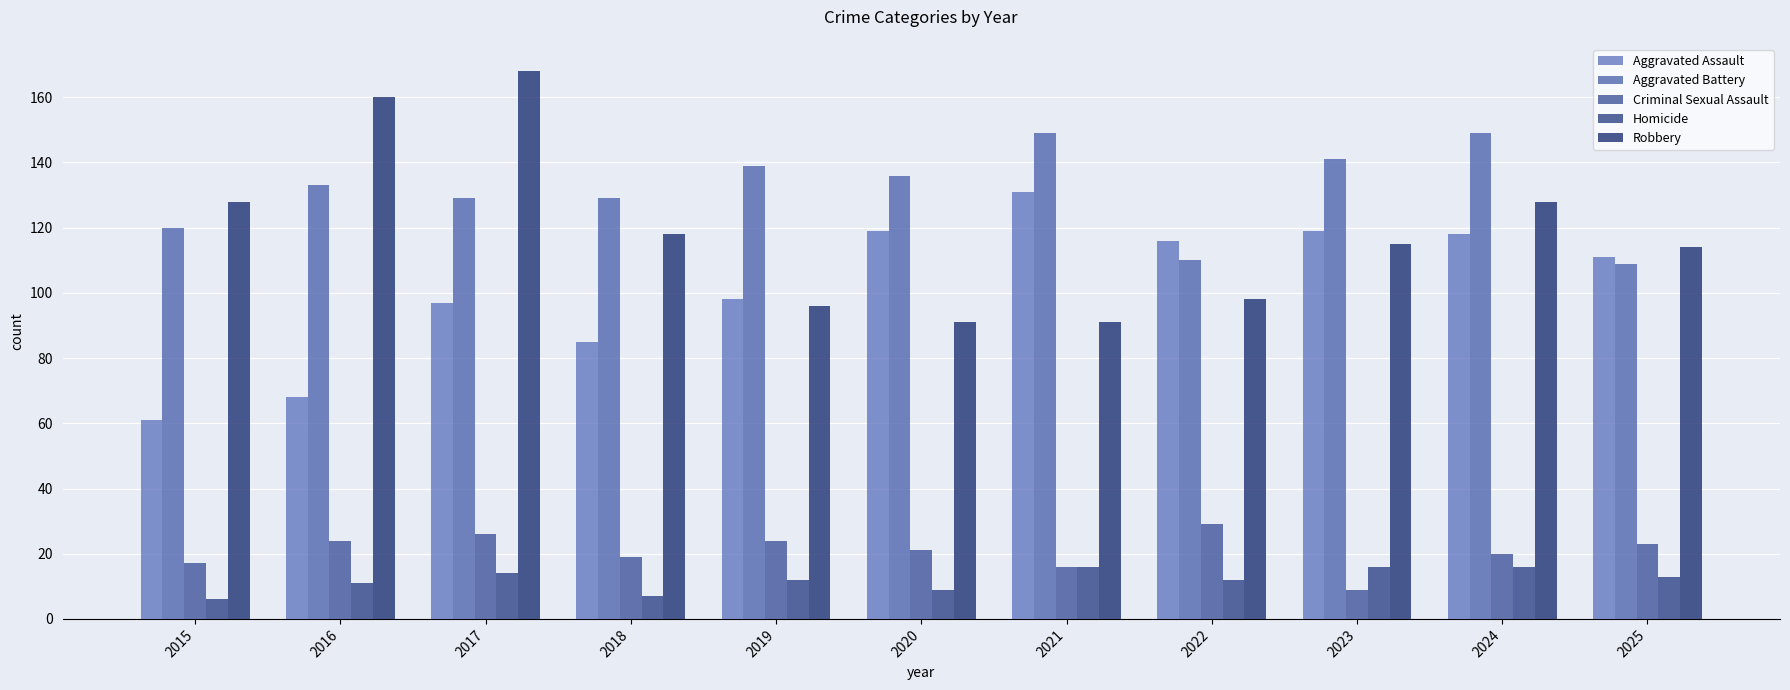

Which series has the largest total across all categories?

Aggravated Battery